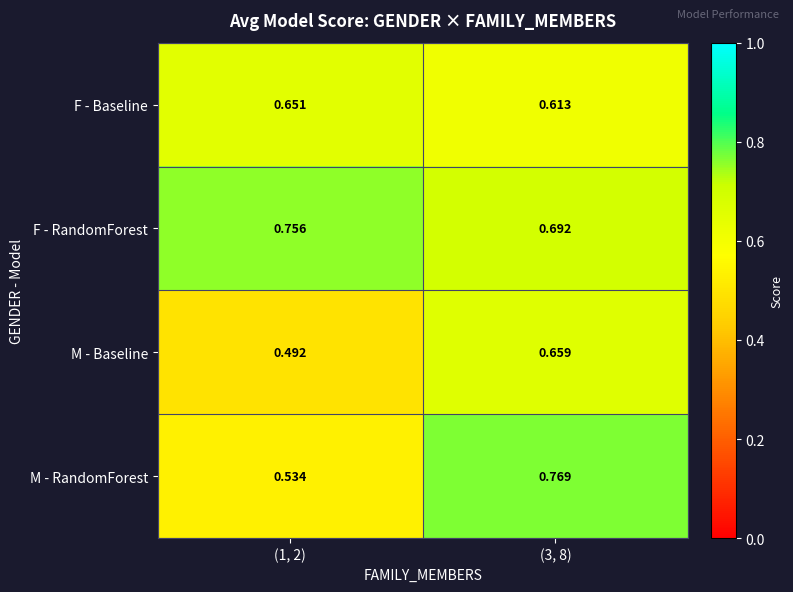

At which category is the sum across all series the highest?

(3, 8)